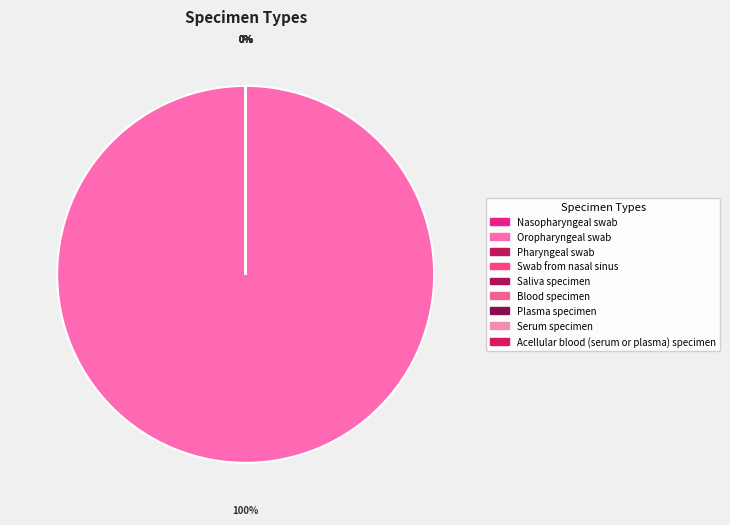

Combined, do Blood specimen and Serum specimen account for over 50%?

No